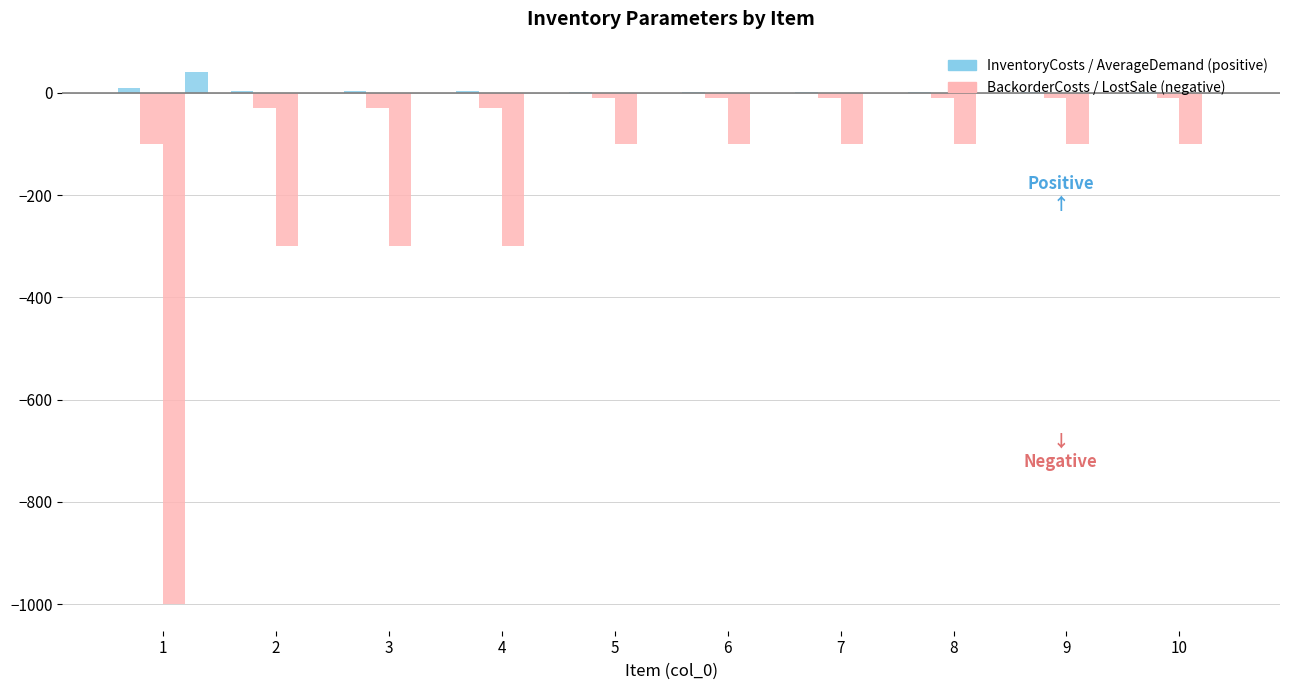

At which category is the sum across all series the highest?

5